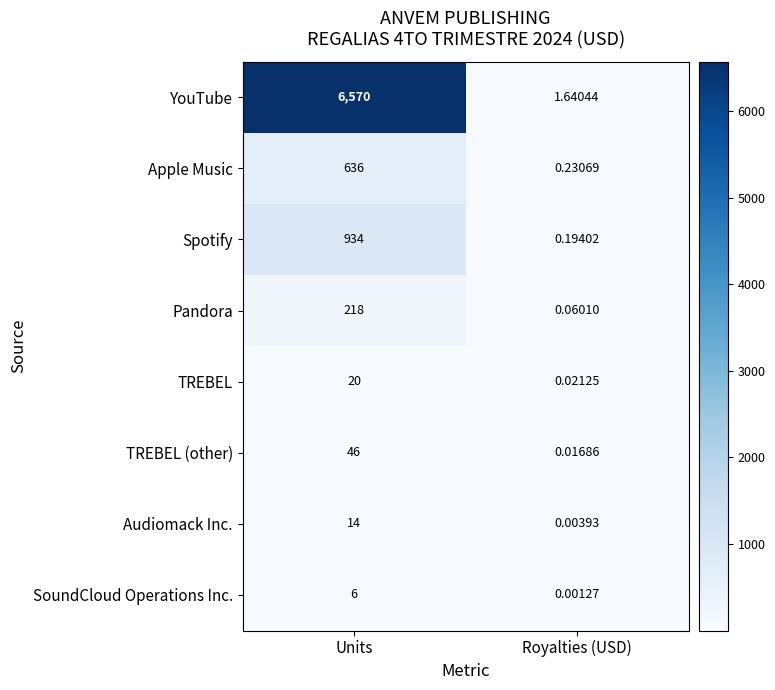

Between Units and Royalties (USD), which series saw the biggest shift?

YouTube